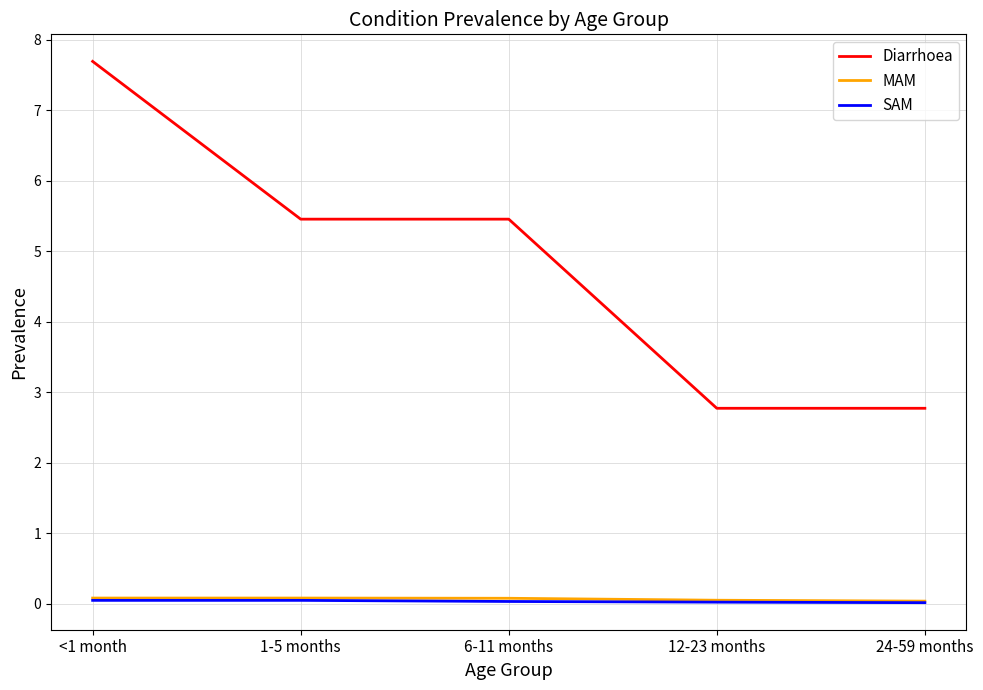

True or false: SAM has a value of 0.0 at <1 month.

True